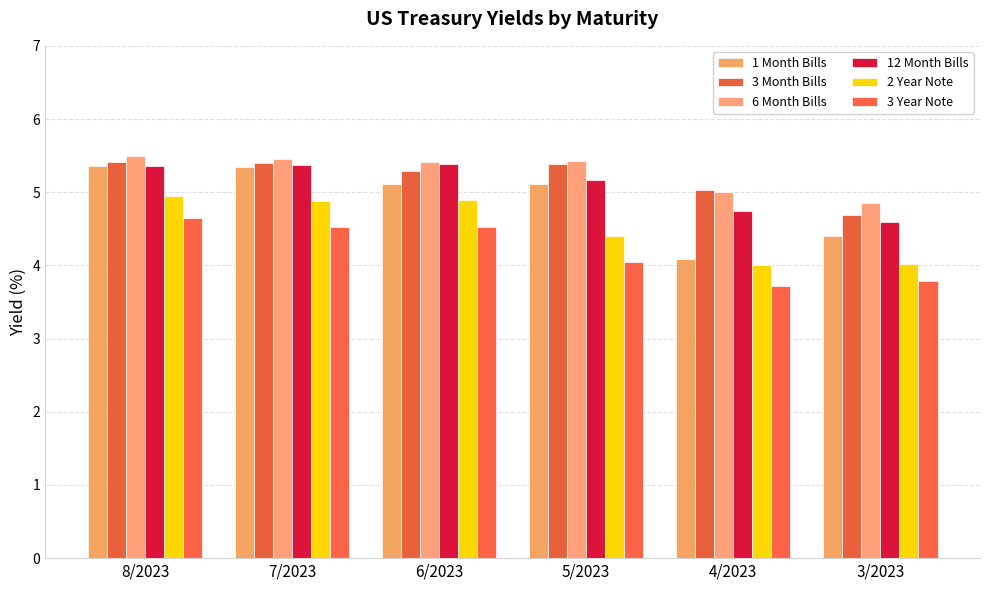

How many groups of bars are there?

6